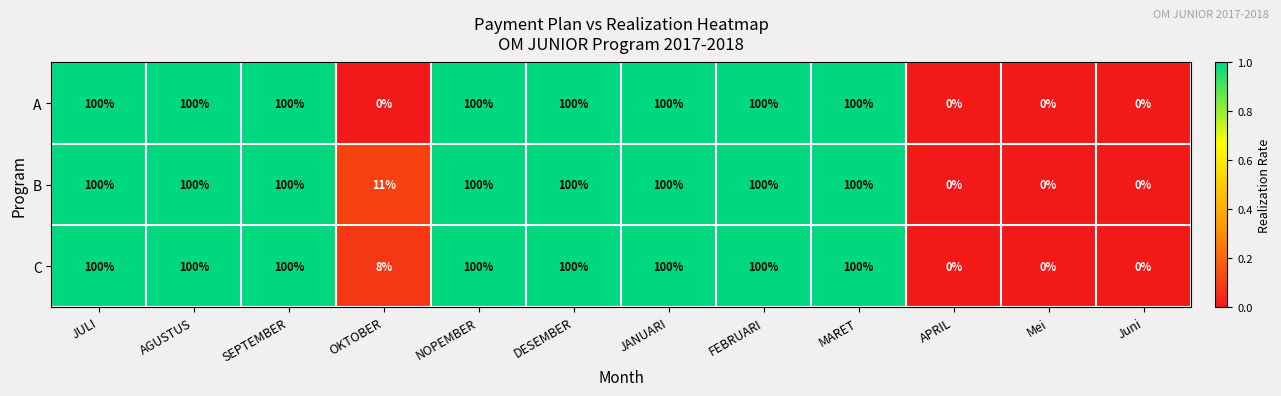

Count the number of data series in this chart.

3